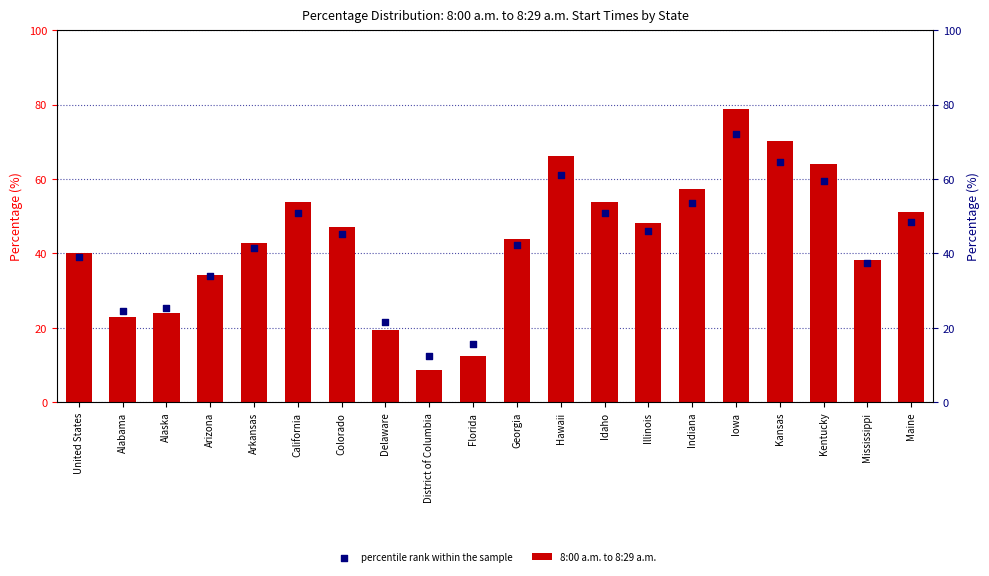

Which series contains the lowest Y value?

8:00 a.m. to 8:29 a.m.